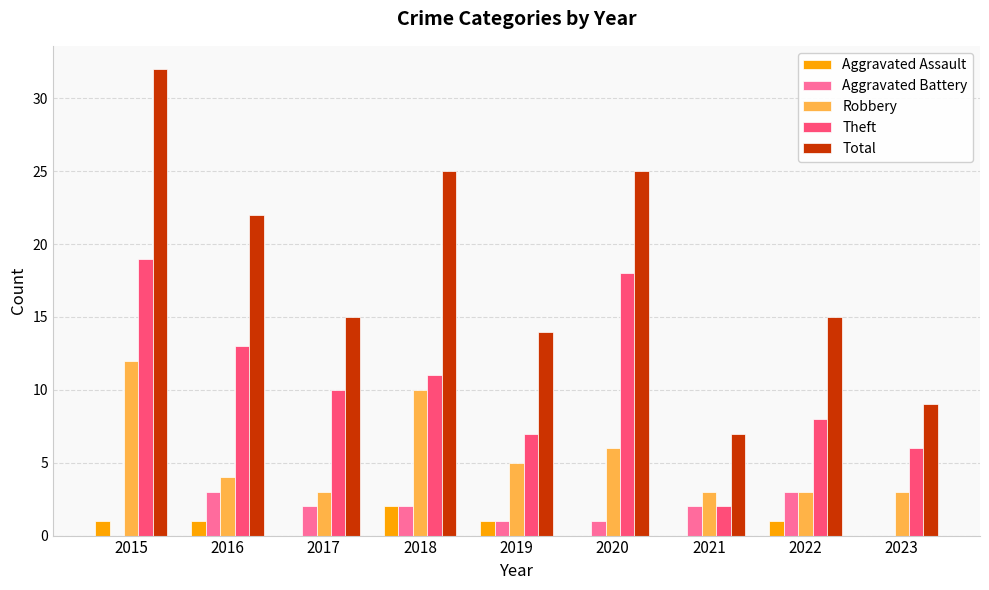

What is the sum of the Robbery values at 2017 and 2018?

13